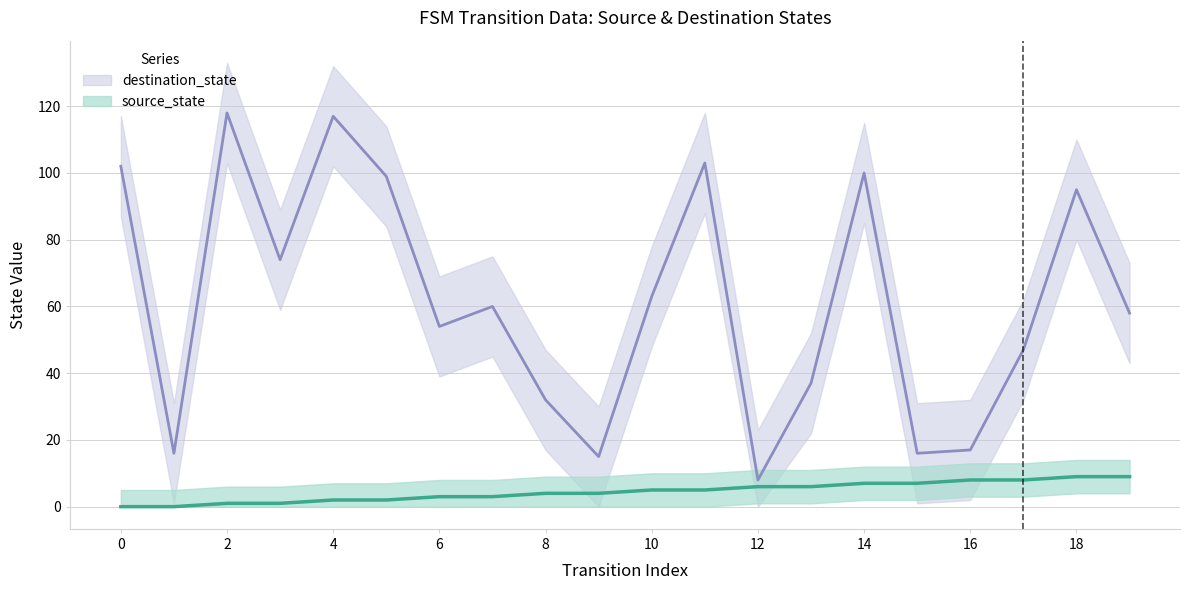

At 19, list the series in order from smallest to largest.

source_state, destination_state